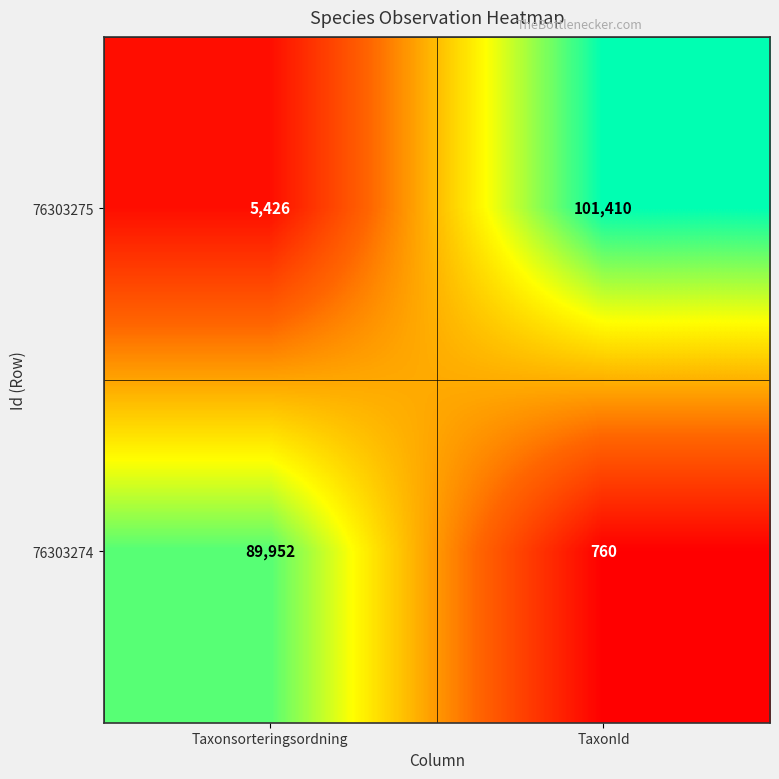

Where is 76303275 nearest to the value 53418?

Taxonsorteringsordning